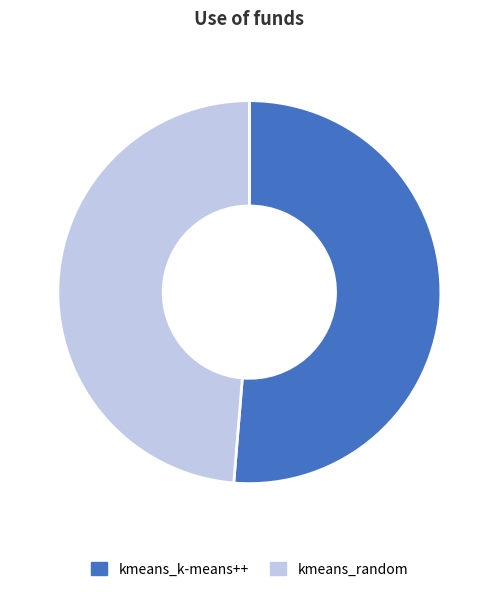

Which category has the smallest portion of the pie?

kmeans_random